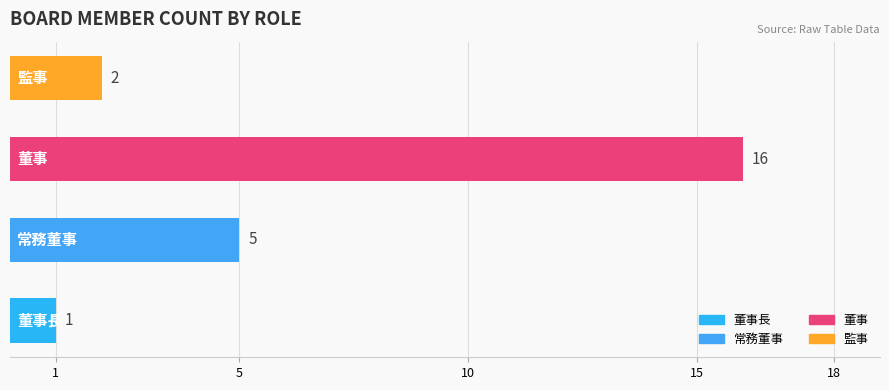

What is the minimum value shown in the chart?

1